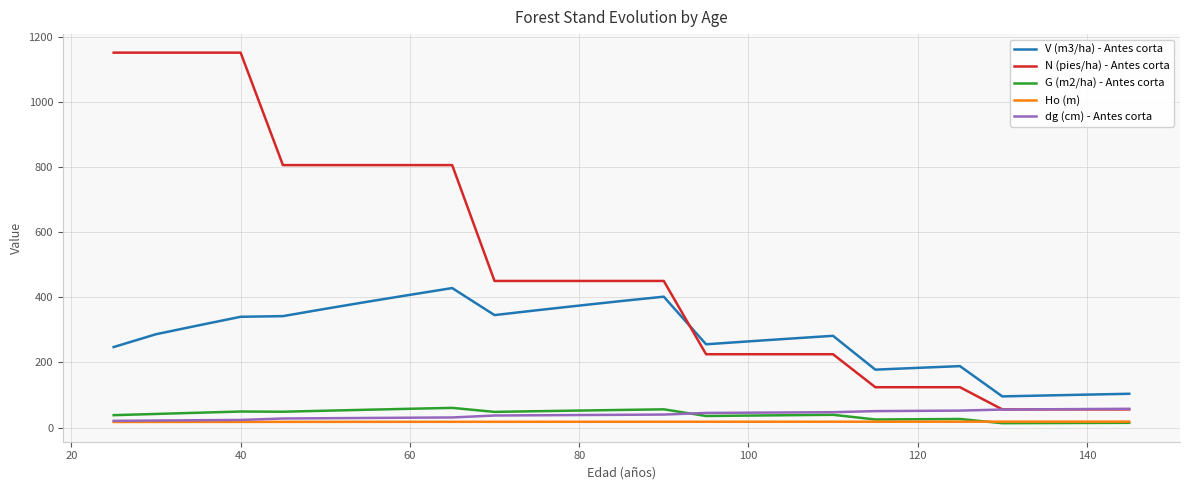

Which series has the widest spread of values?

N (pies/ha) - Antes corta